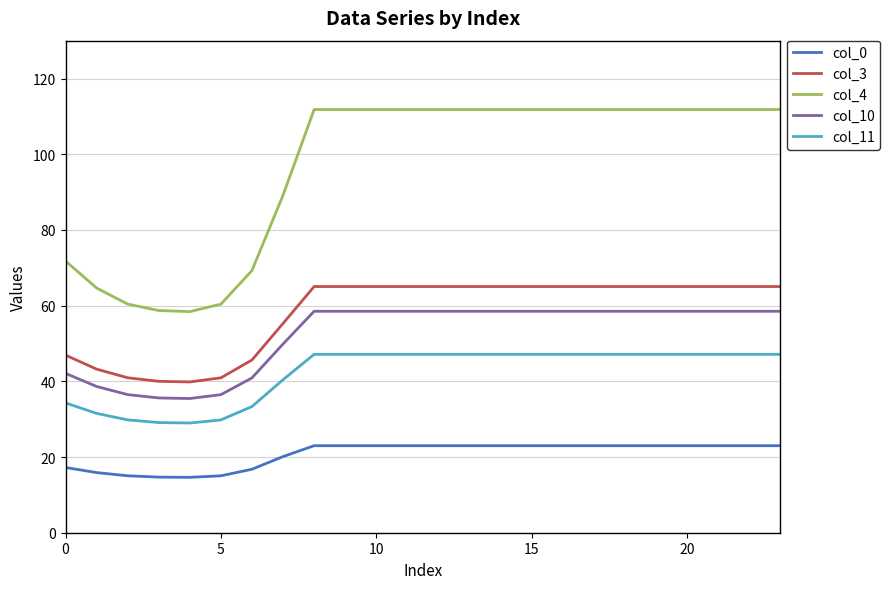

What is the average value of the col_0 series?

20.7